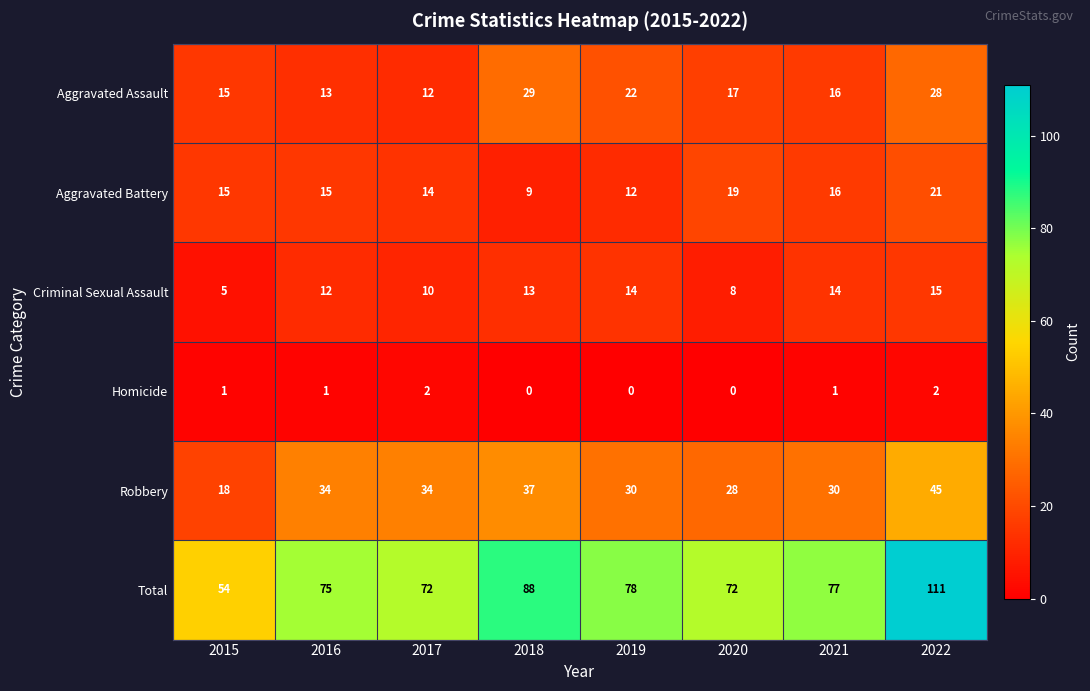

What value does the Total series have at 2018, to the nearest 5?

90